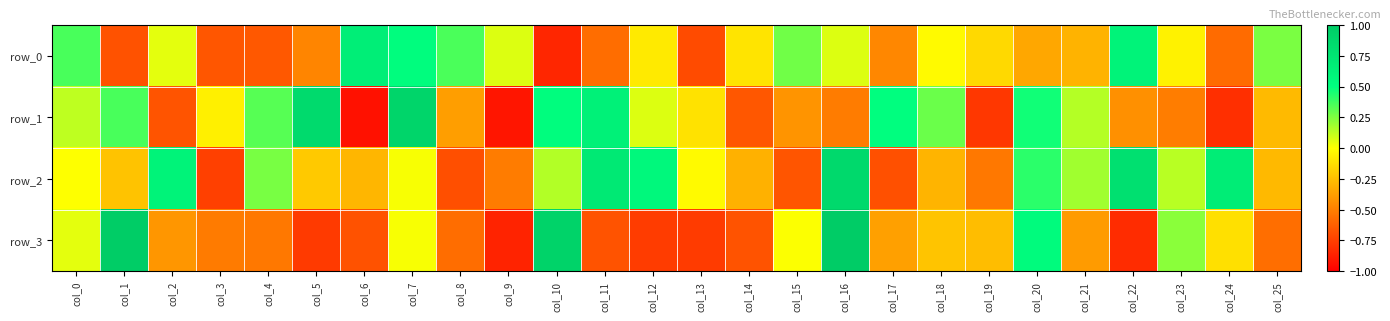

How many values in the row_3 series exceed 0?

8